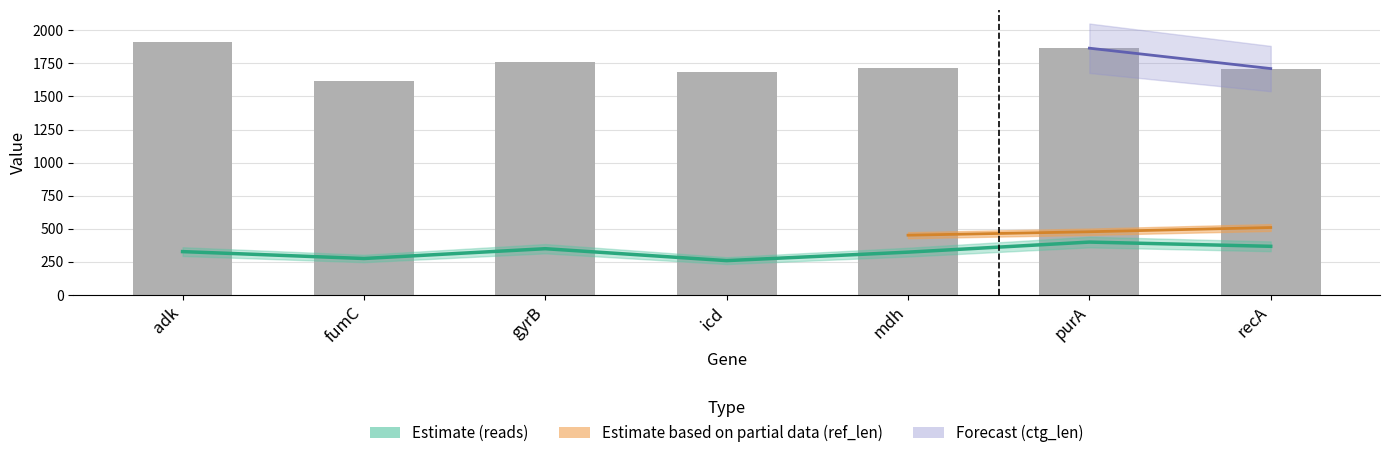

Is the value of reads at fumC greater than the value of ctg_len at adk?

No